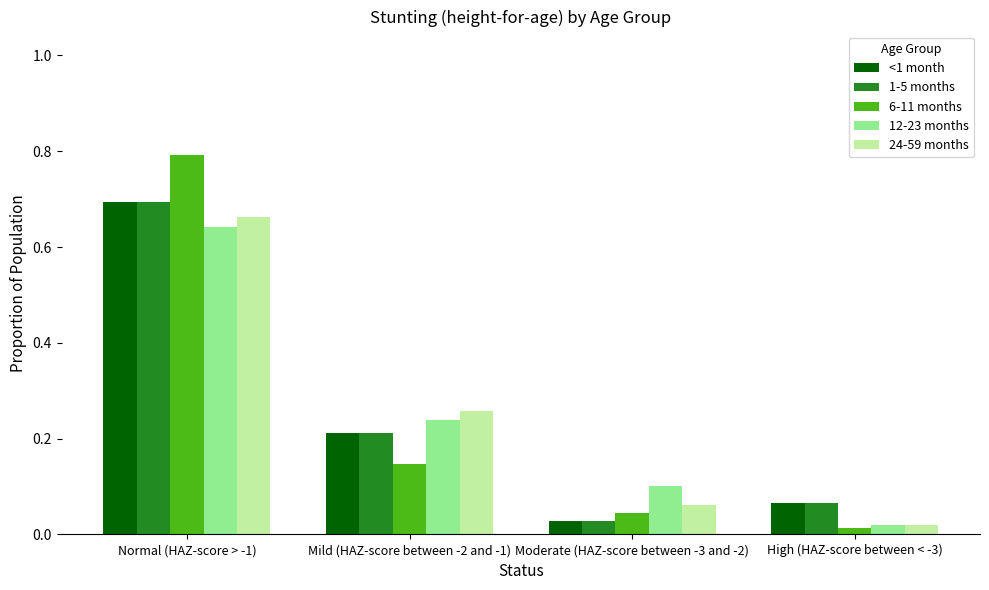

At how many categories does at least one series exceed 0?

4